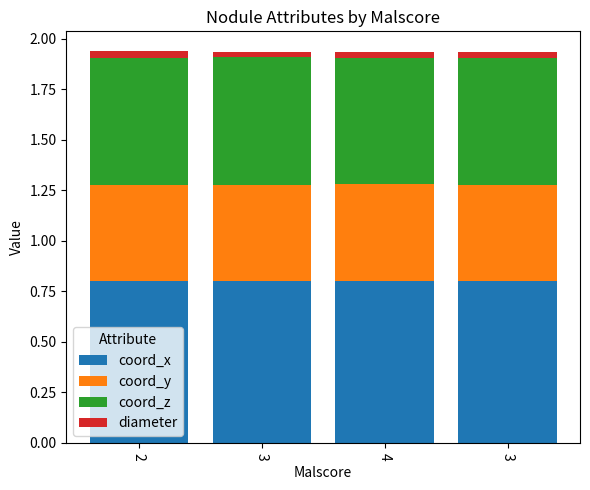

What is the average value of the coord_z series?

0.6